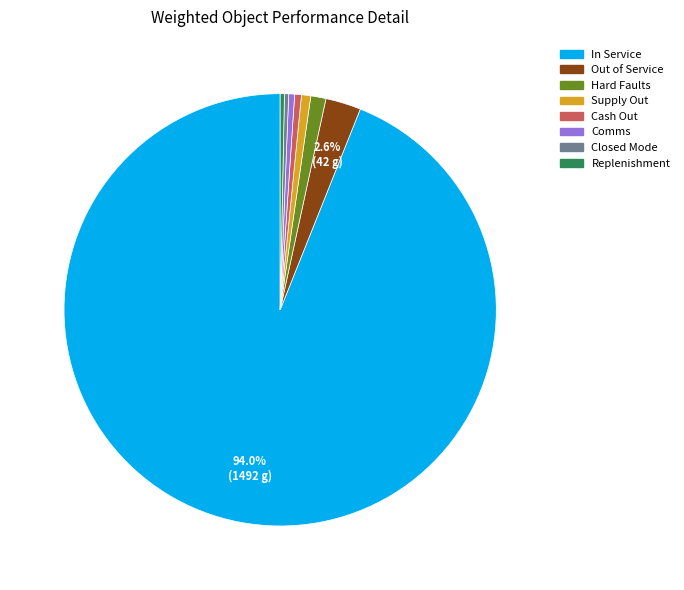

How much of the chart is everything except Out of Service?

97.4%